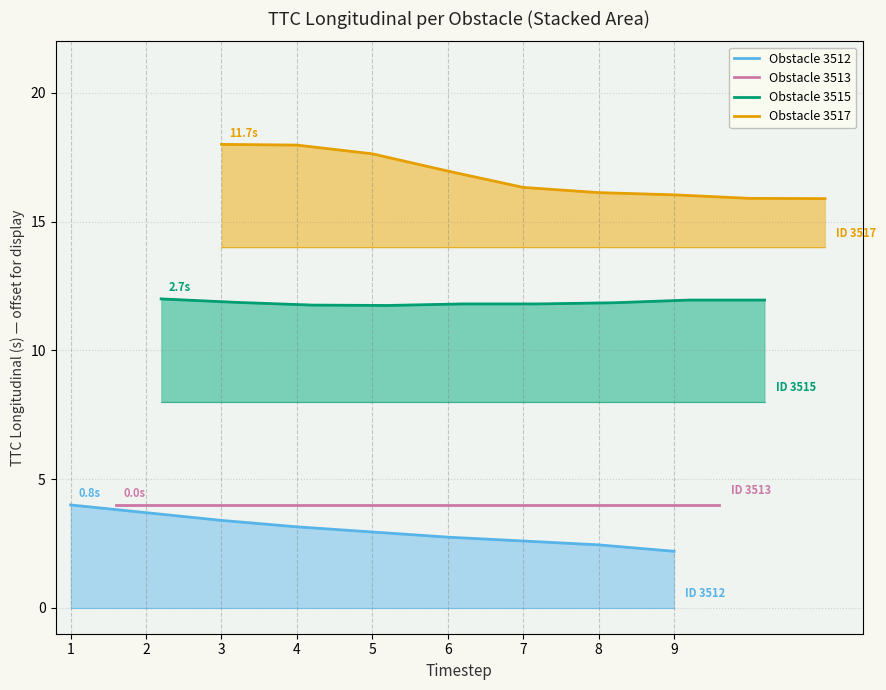

Rank the series by their maximum value, from lowest to highest.

Obstacle 3512, Obstacle 3513, Obstacle 3515, Obstacle 3517